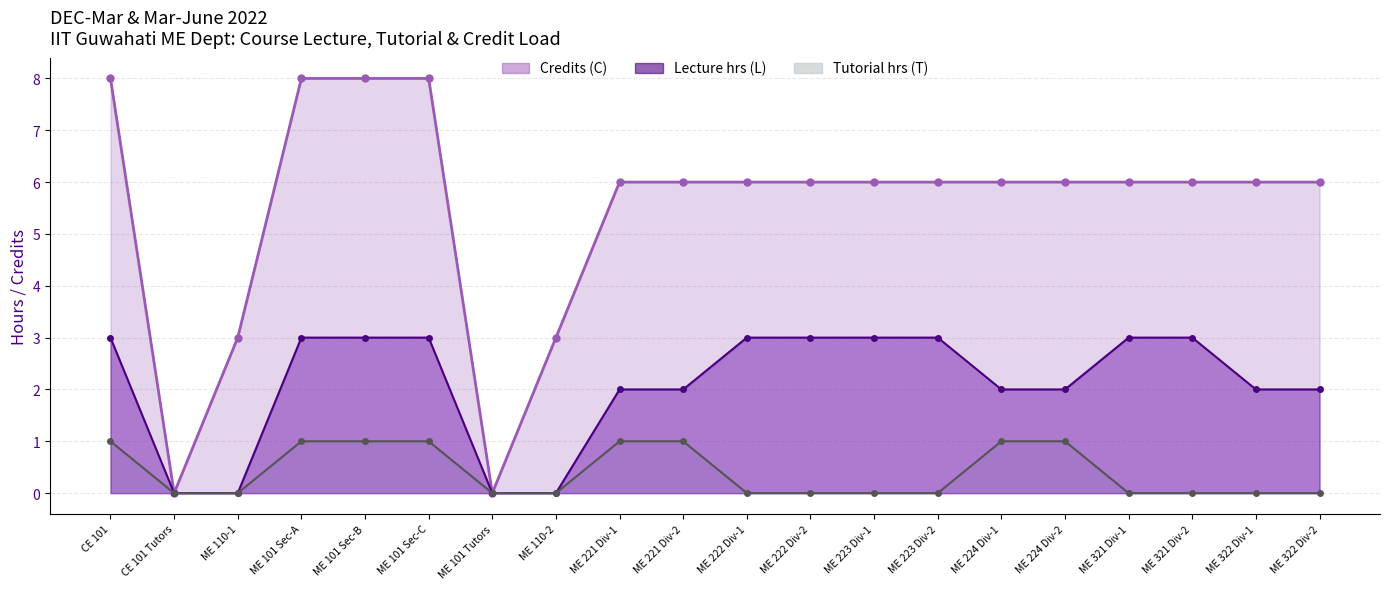

Rank the categories by Lecture hrs (L) line value from lowest to highest.

CE 101 Tutors, ME 110-1, ME 101 Tutors, ME 110-2, ME 221 Div-1, ME 221 Div-2, ME 224 Div-1, ME 224 Div-2, ME 322 Div-1, ME 322 Div-2, CE 101, ME 101 Sec-A, ME 101 Sec-B, ME 101 Sec-C, ME 222 Div-1, ME 222 Div-2, ME 223 Div-1, ME 223 Div-2, ME 321 Div-1, ME 321 Div-2